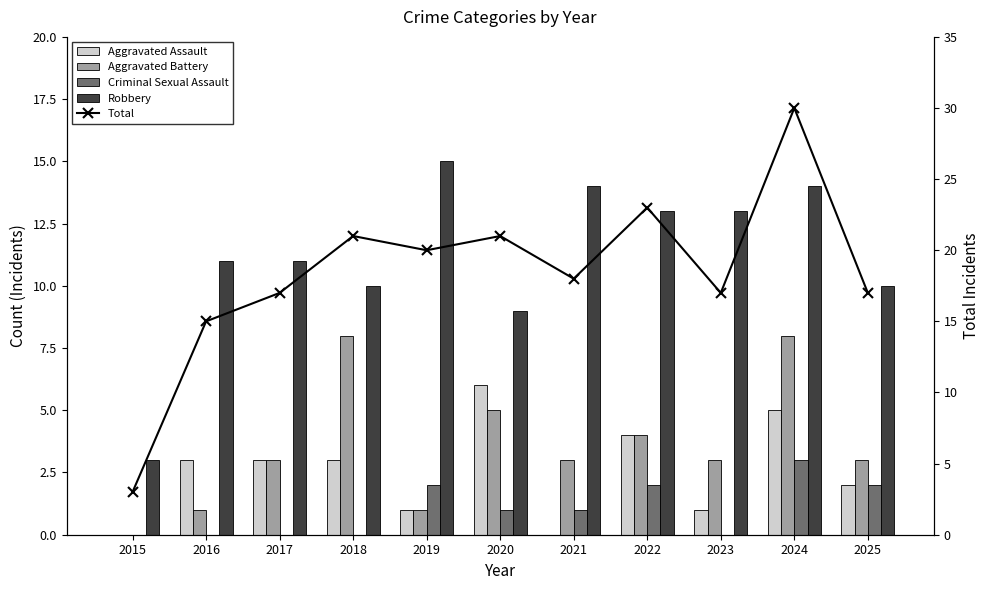

What is the difference between the maximum and minimum values in the Robbery series?

12